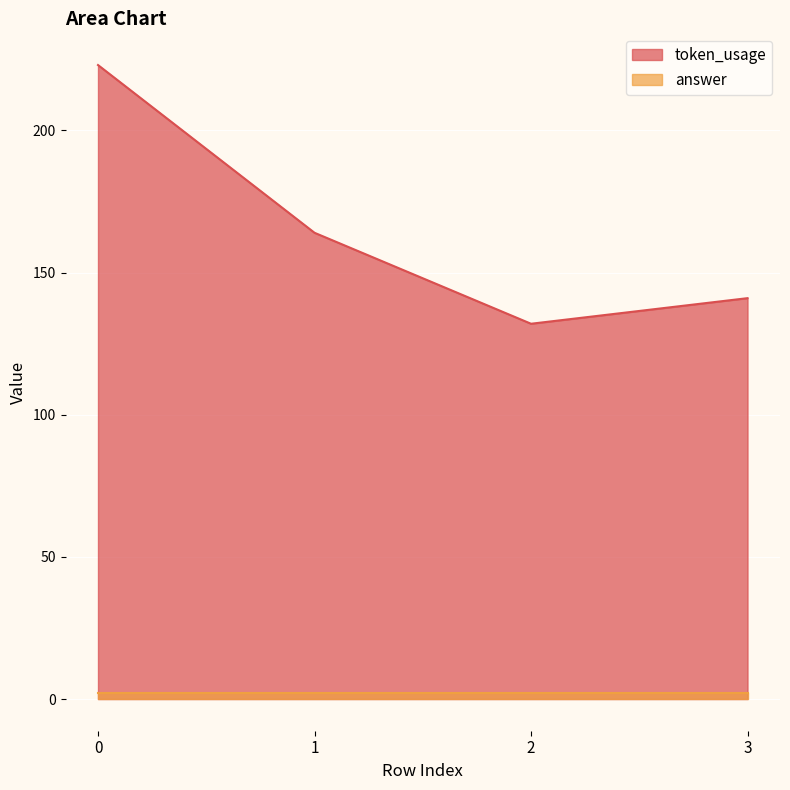

How many values exceed 164?

1